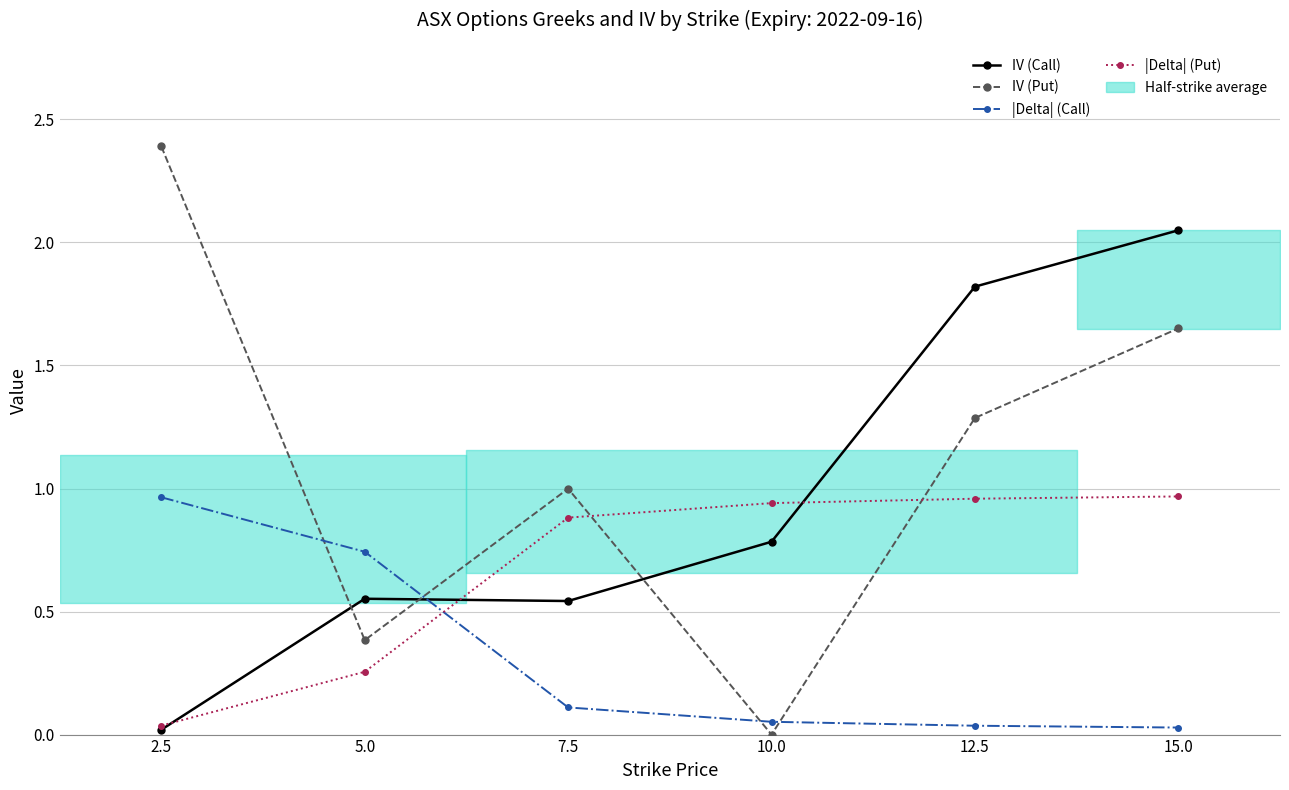

At which category is the sum across all series the highest?

15.0